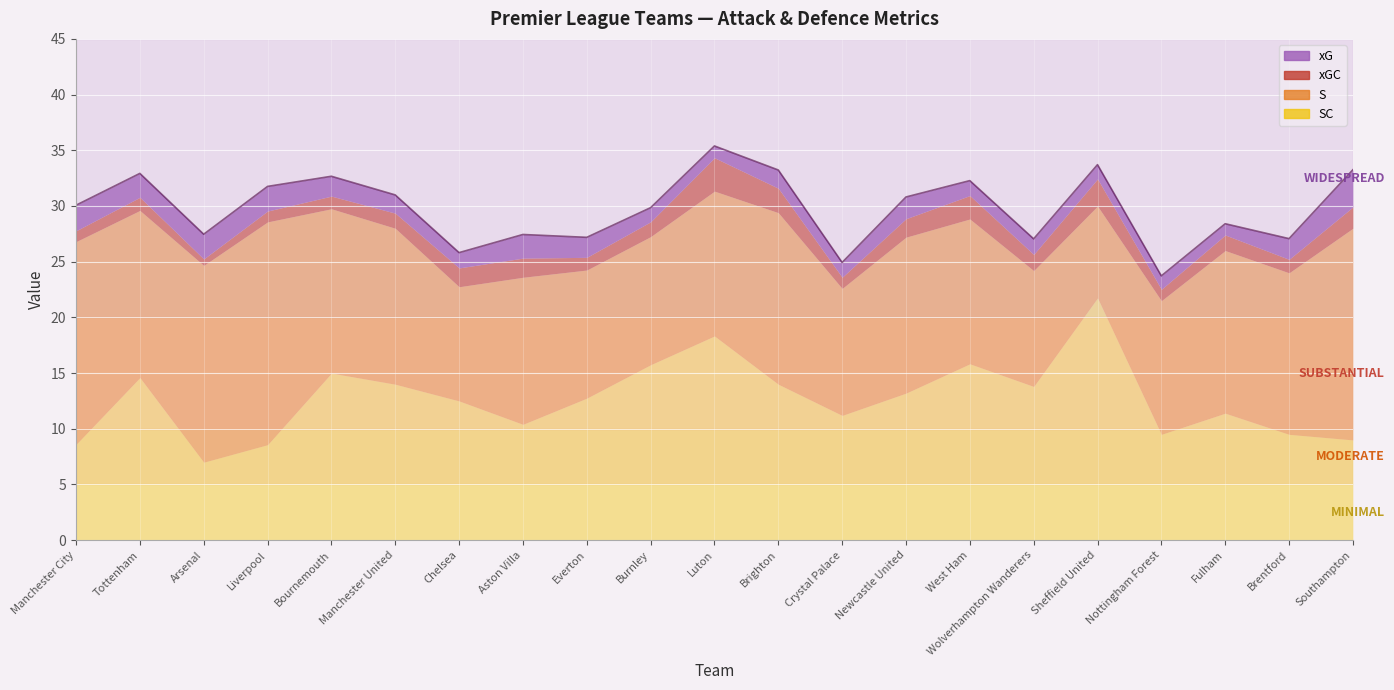

The value of xG at Wolverhampton Wanderers is 1.4. True or false?

True